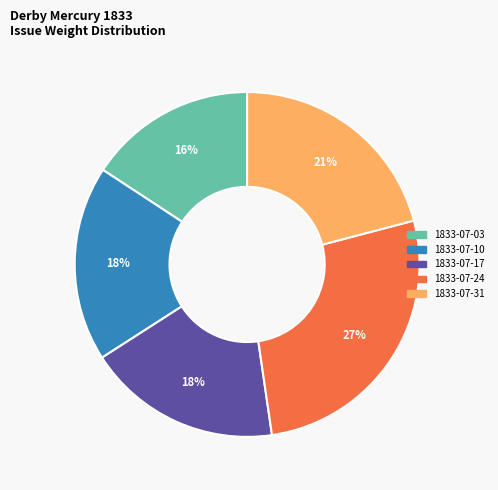

Is there any slice that represents more than half of the pie?

No